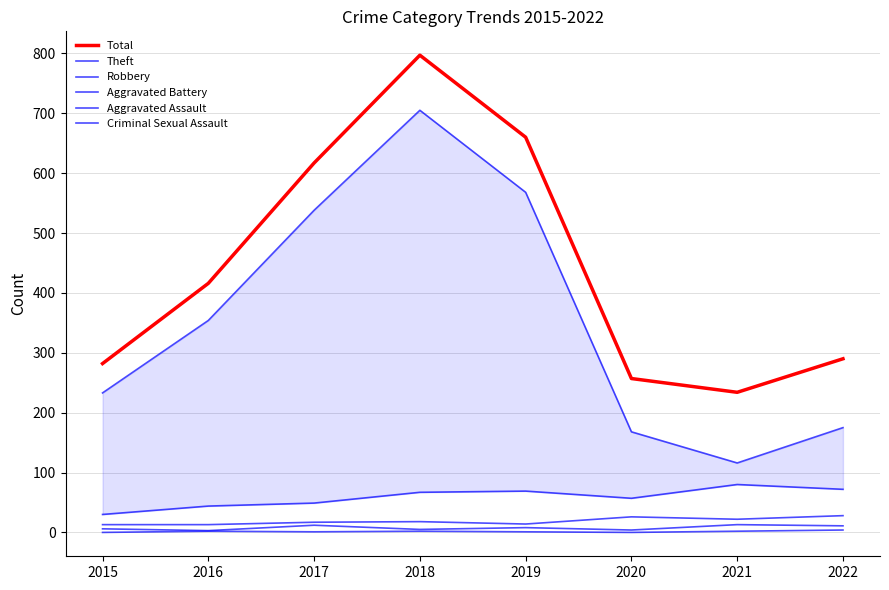

What is the maximum value for Aggravated Assault?

13